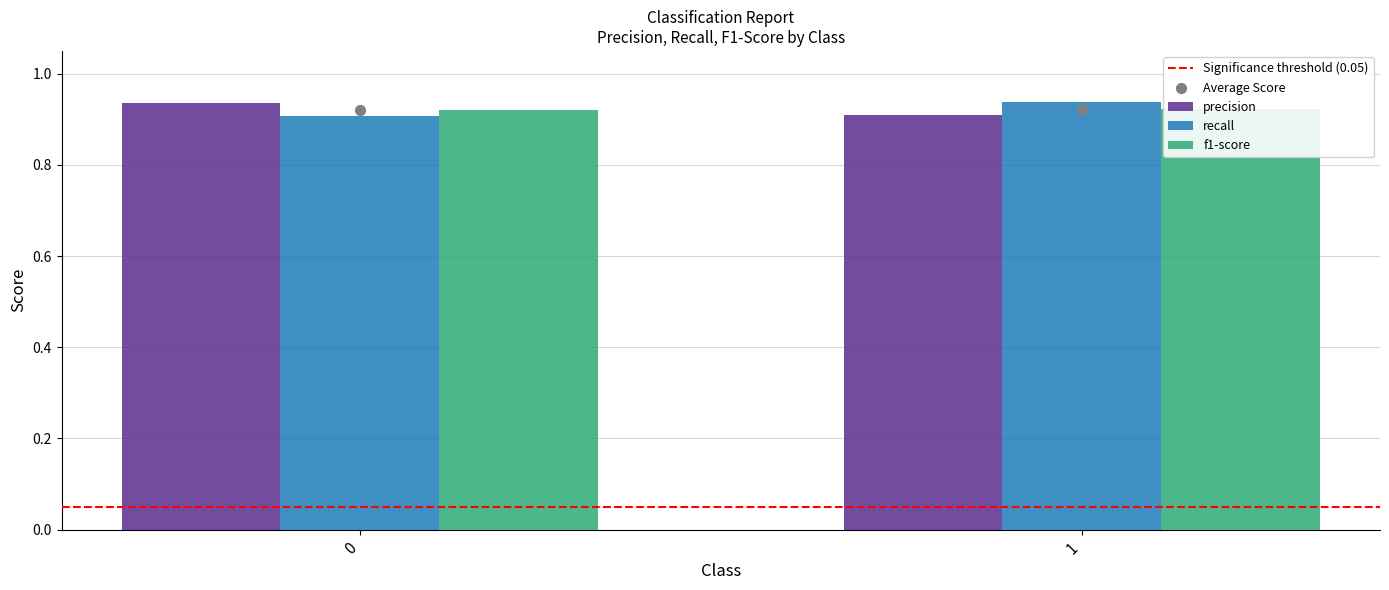

Which series reaches the minimum Y coordinate?

Significance threshold (0.05)